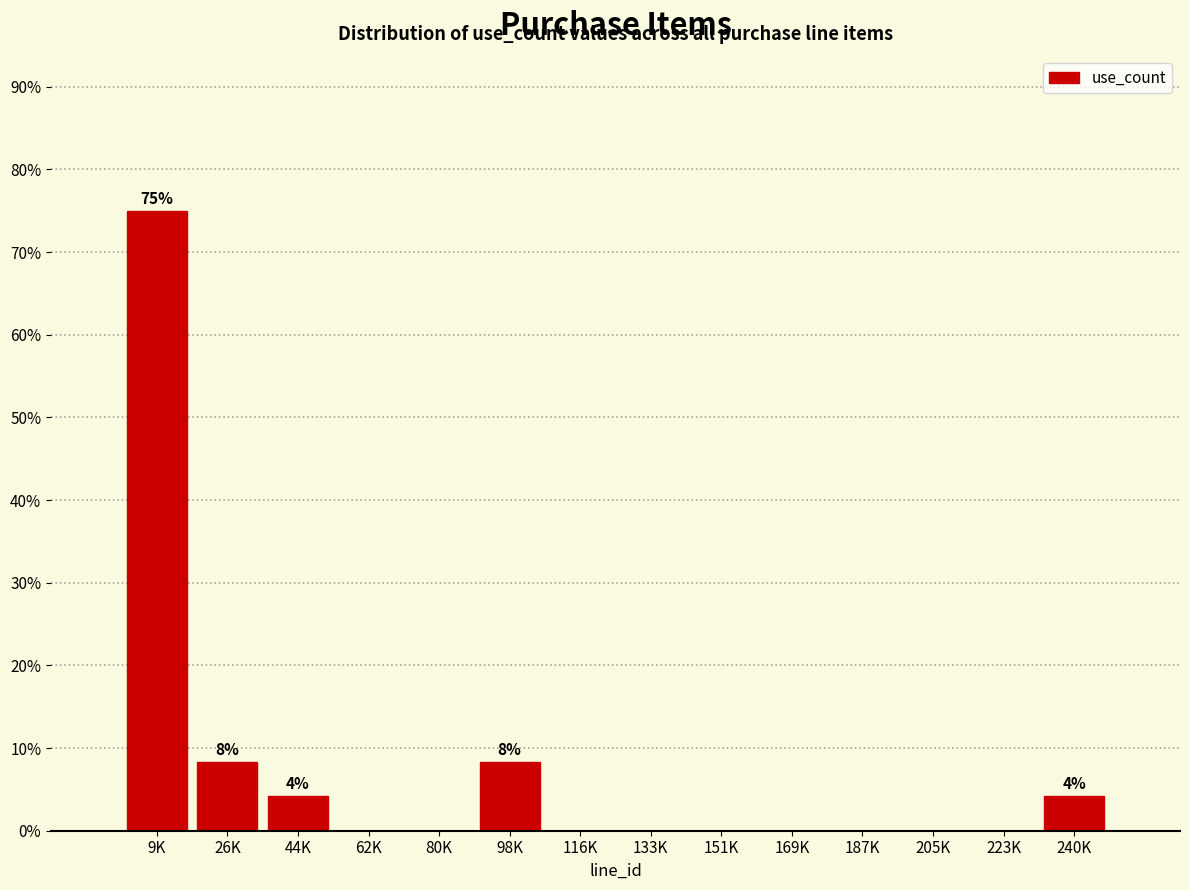

Reading left to right, transcribe all the data shown in this chart.

9K=75.0	26K=8.3	44K=4.2	62K=0.0	80K=0.0	98K=8.3	116K=0.0	133K=0.0	151K=0.0	169K=0.0	187K=0.0	205K=0.0	223K=0.0	240K=4.2